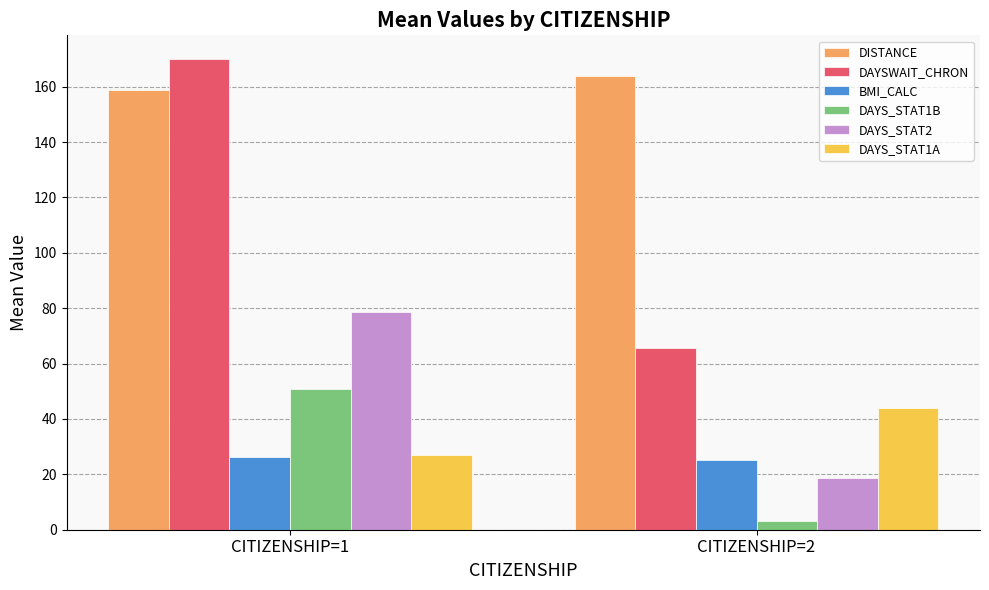

List the labels in order of DAYSWAIT_CHRON value, smallest first.

CITIZENSHIP=2, CITIZENSHIP=1